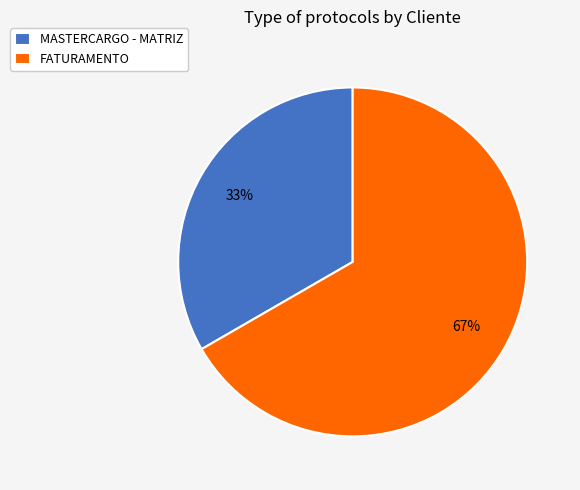

Rank the categories by value from highest to lowest.

FATURAMENTO, MASTERCARGO - MATRIZ